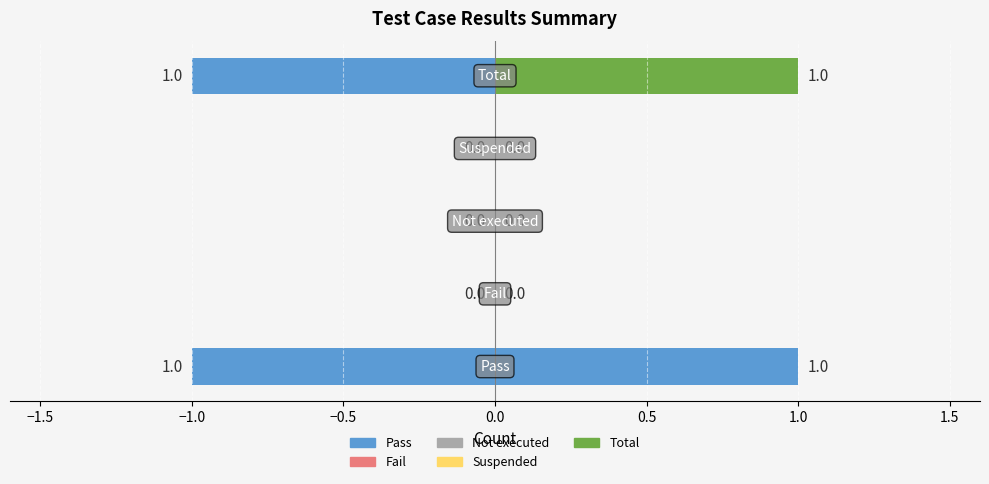

True or false: the data shows 1 at Total.

True